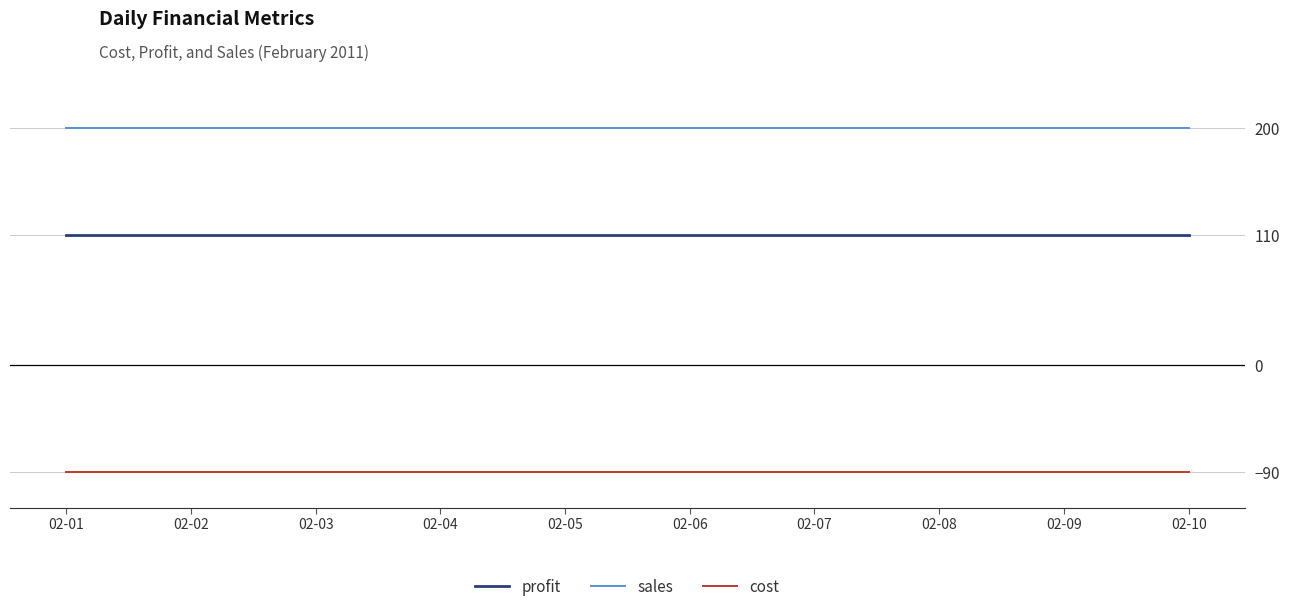

Rank the series at 02-10 from highest to lowest value.

sales, profit, cost